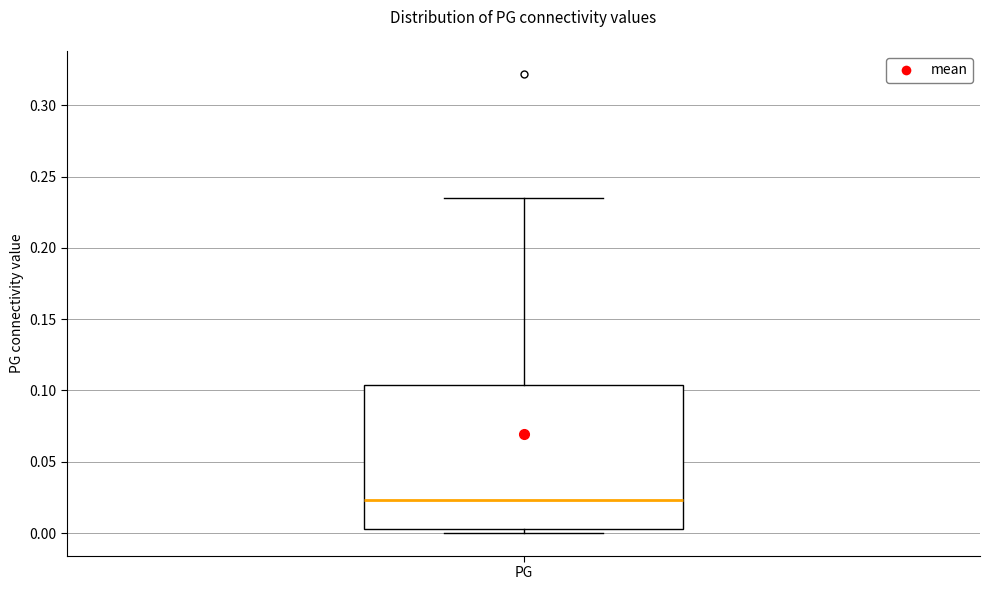

Read this box plot against the y-axis: the position of the median line, the range covered by the box, and the ends of both whiskers. The values are not printed on the chart, so give them approximately, as read against the axis.

median 0.025, box 0.005 to 0.105, whiskers 0.000 to 0.235